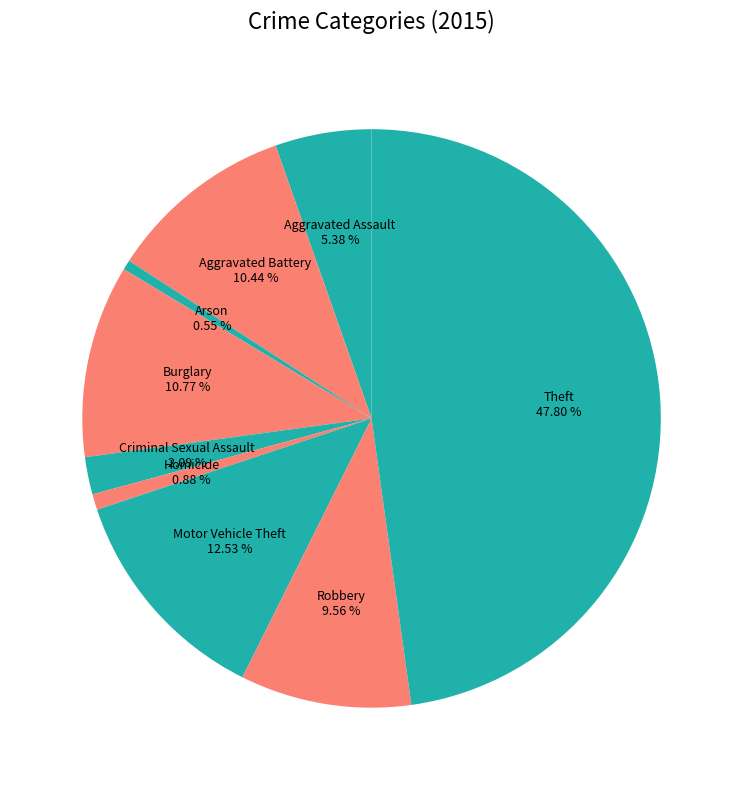

Count the number of slices in the pie.

9